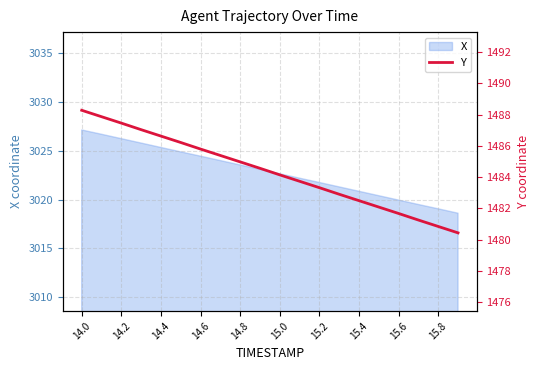

What is the minimum value for X?

3018.6